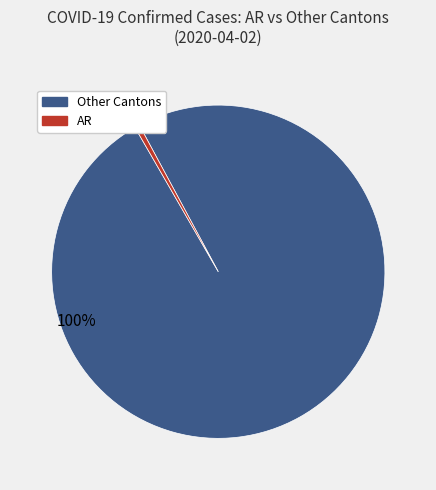

Count the number of slices in the pie.

2